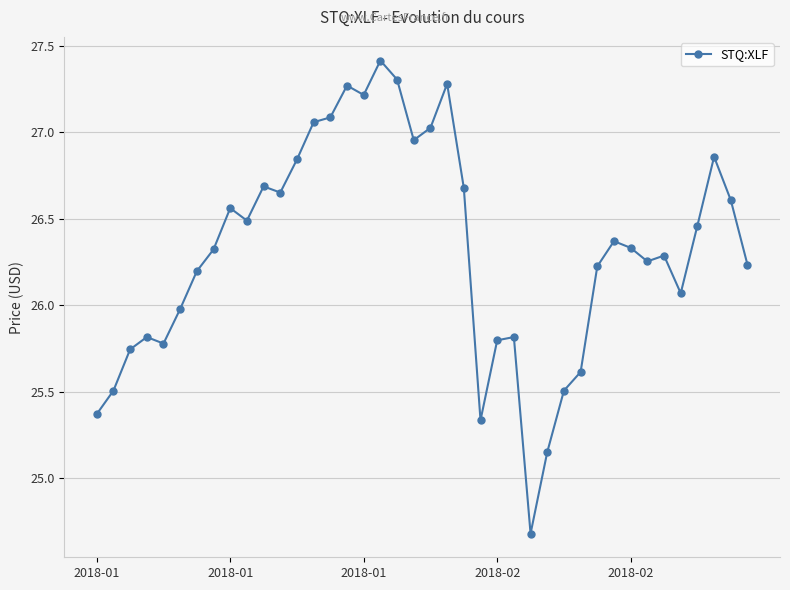

What is the value of the 18th point from the left?

27.4